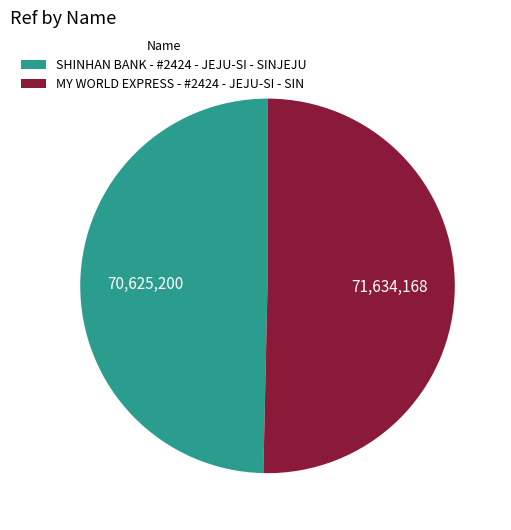

Is there any slice that represents more than half of the pie?

Yes